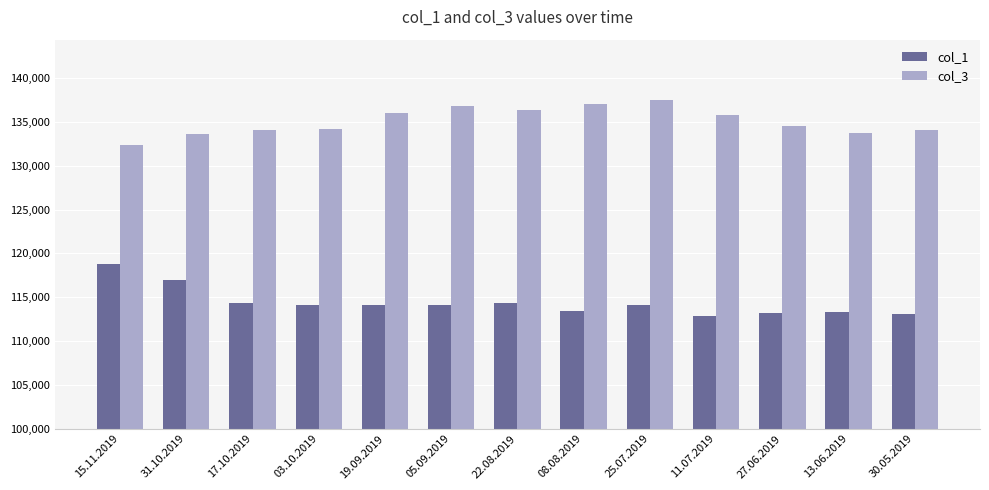

How many categories are shown in the chart?

13